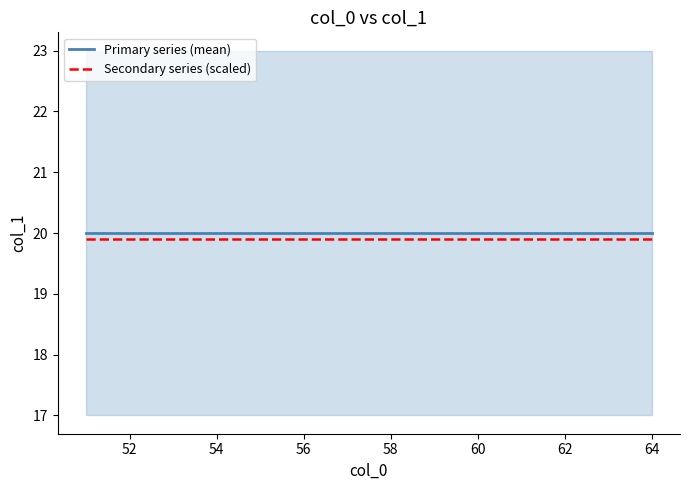

True or false: Secondary series (scaled) and Primary series (mean) intersect in this chart.

False